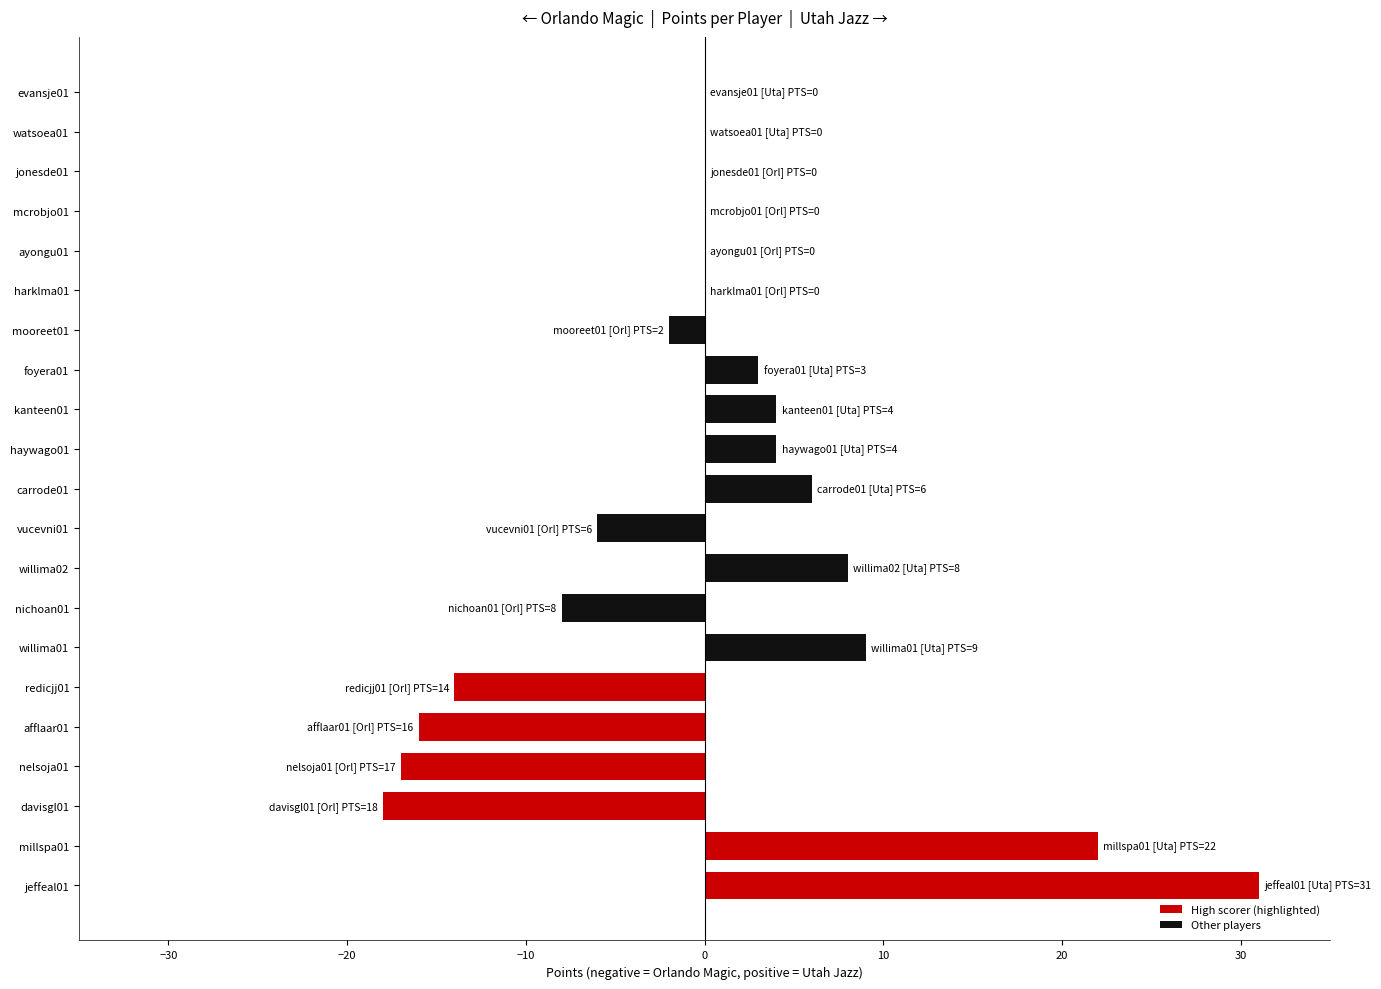

Between afflaar01 and redicjj01, which is larger?

redicjj01